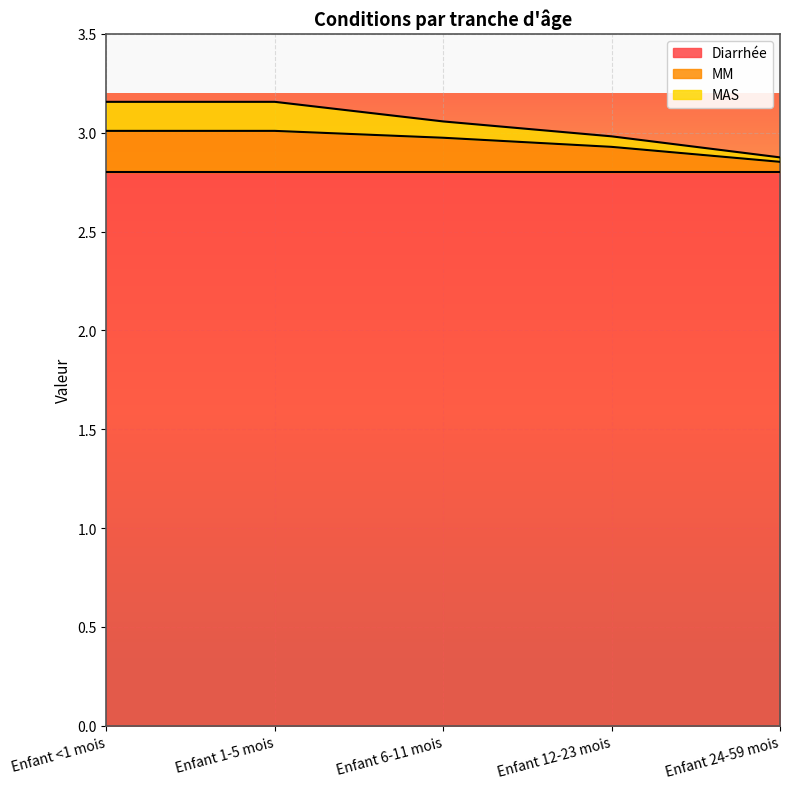

What is the label of the 2nd point from the left?

Enfant 1-5 mois